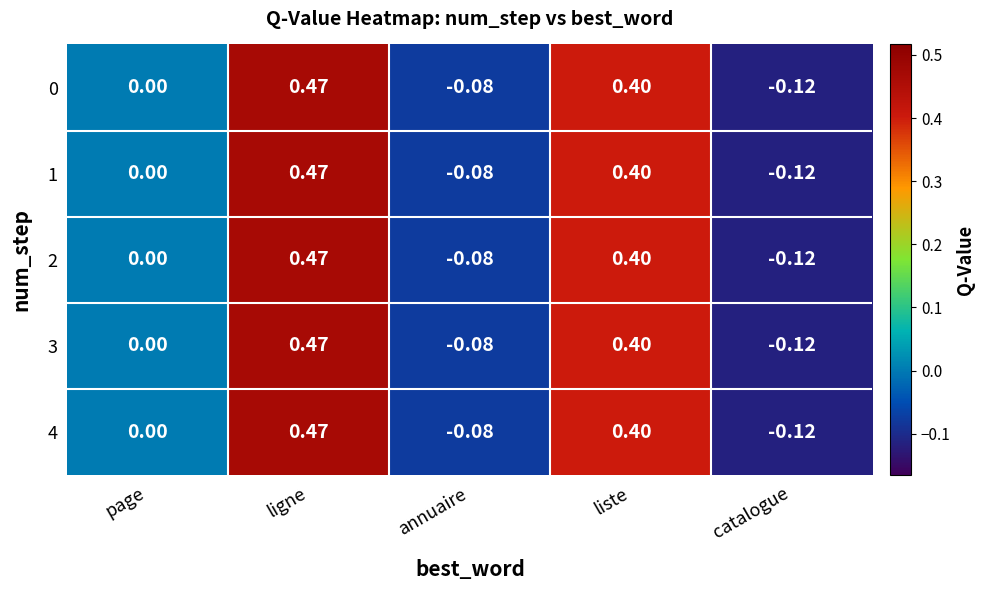

Is the value of 3 at ligne greater than the value of 2 at catalogue?

Yes